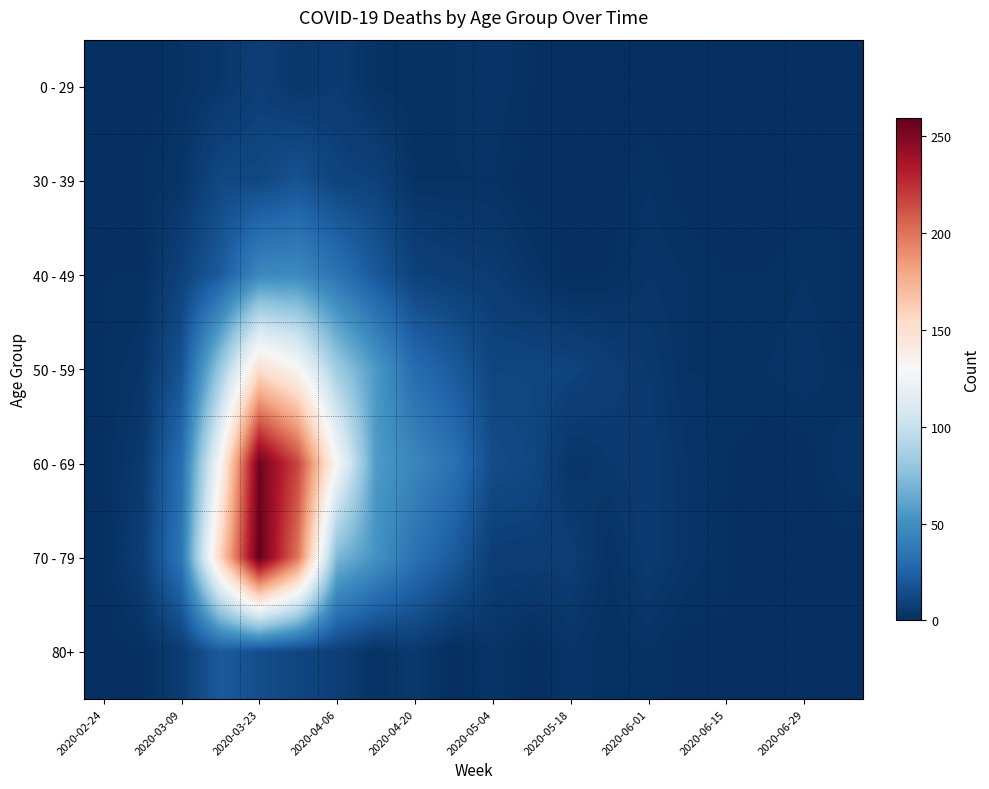

Count the number of data series in this chart.

7